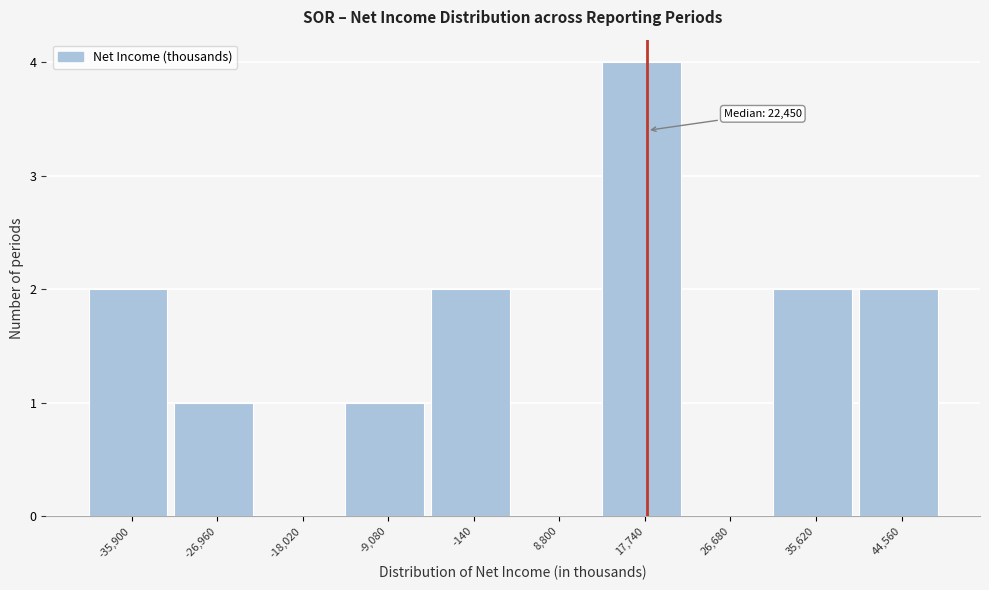

Reading left to right, extract all data points from this chart.

-35,900=2	-26,960=1	-18,020=0	-9,080=1	-140=2	8,800=0	17,740=4	26,680=0	35,620=2	44,560=2